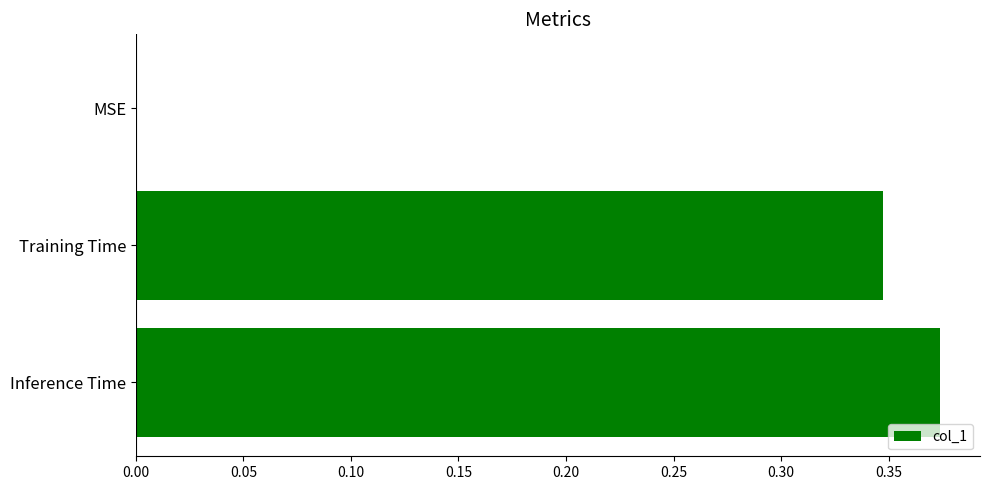

How many data points does each series have?

3